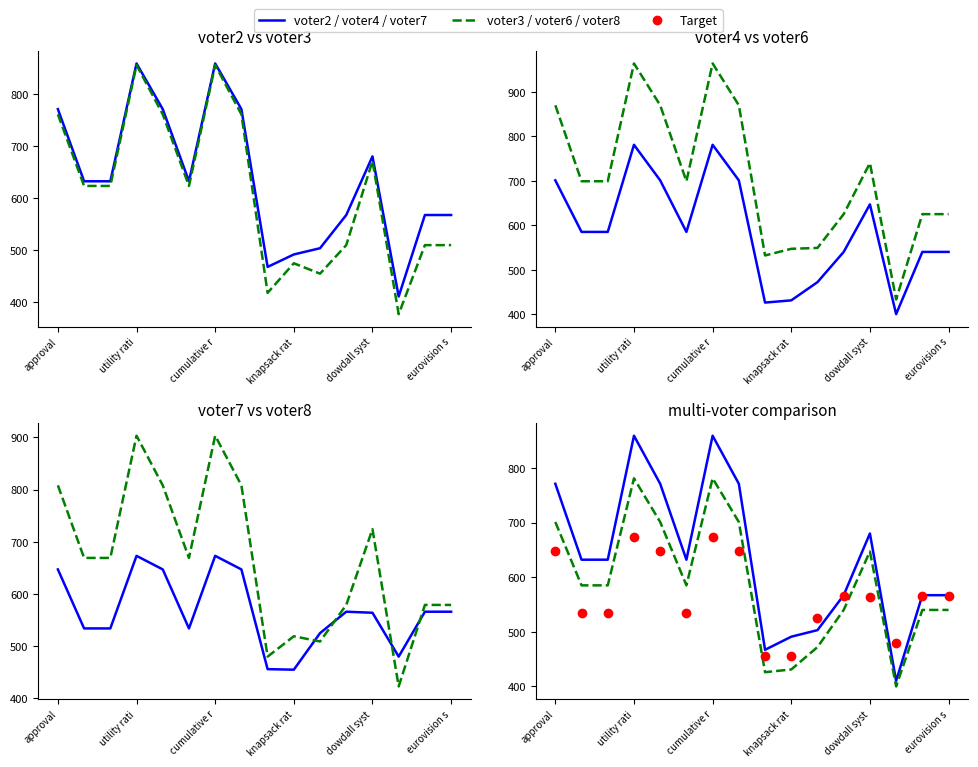

List the series in order of their peak value, highest first.

voter6, voter8, voter2, voter3, voter4, voter7